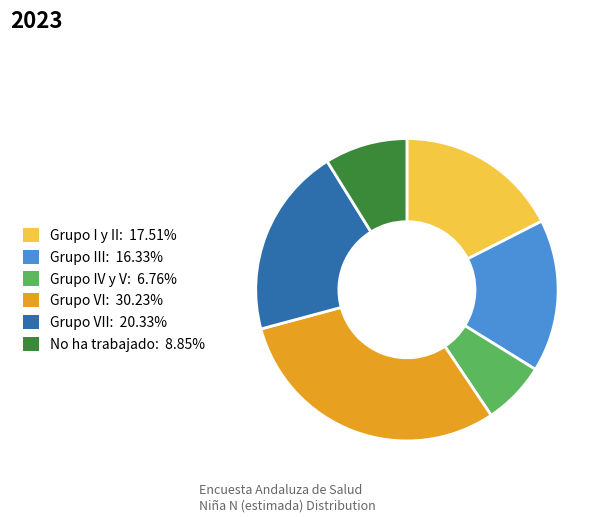

Is there a majority slice in this chart?

No